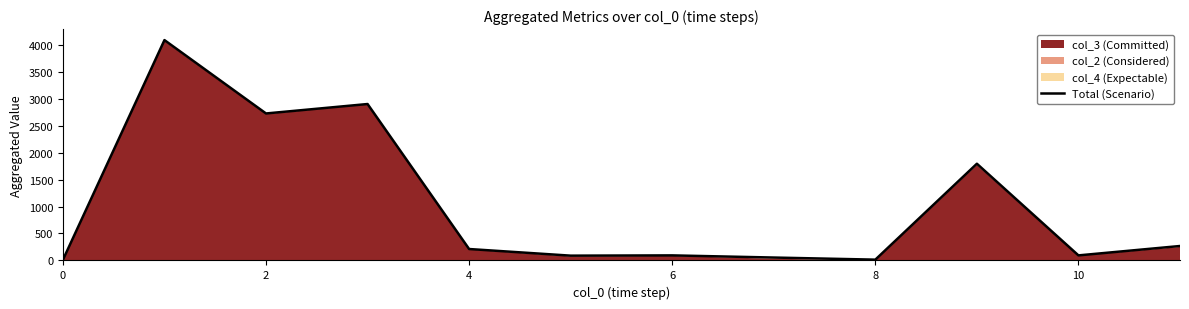

Does the chart have visible grid lines?

No